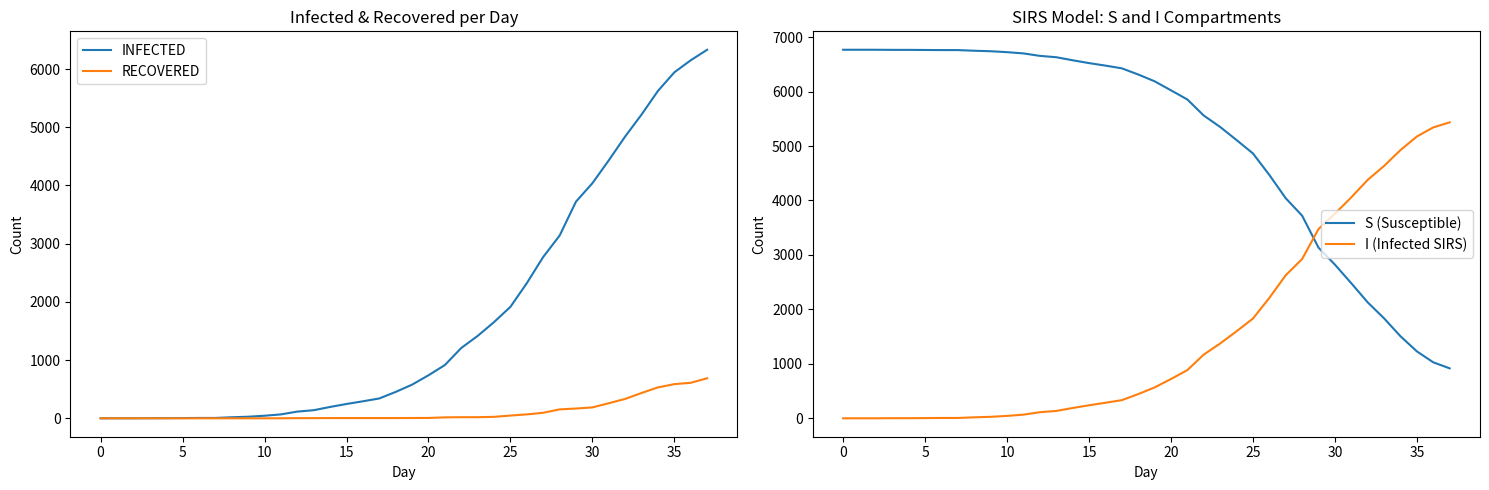

How many lines are shown in the chart?

4